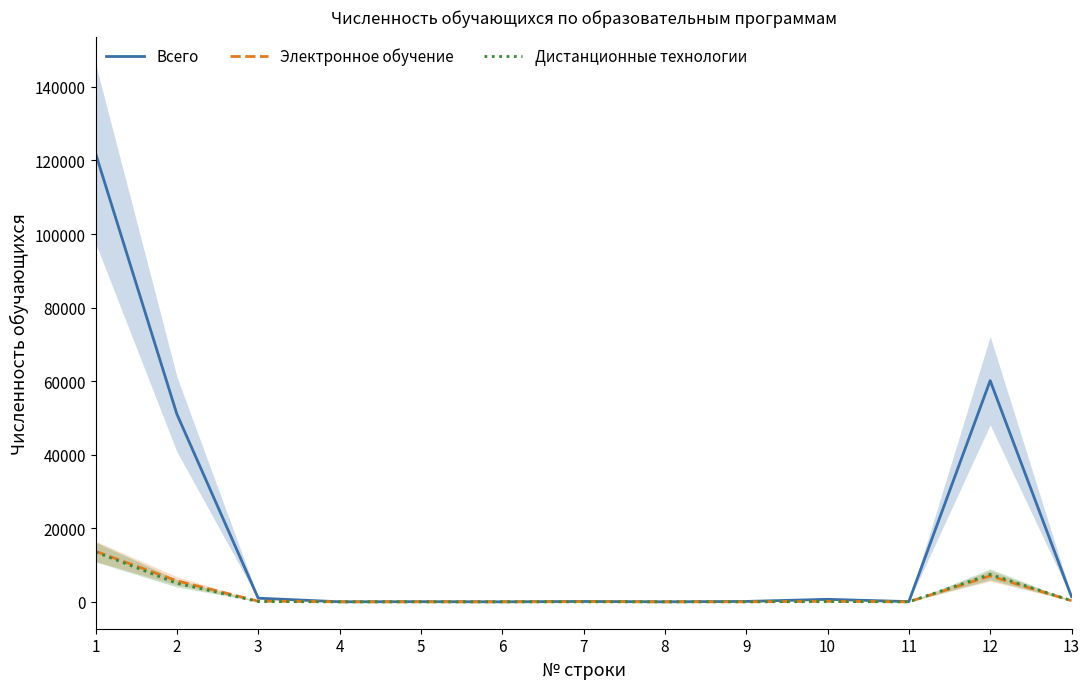

How many data points in Дистанционные технологии are above 6?

6